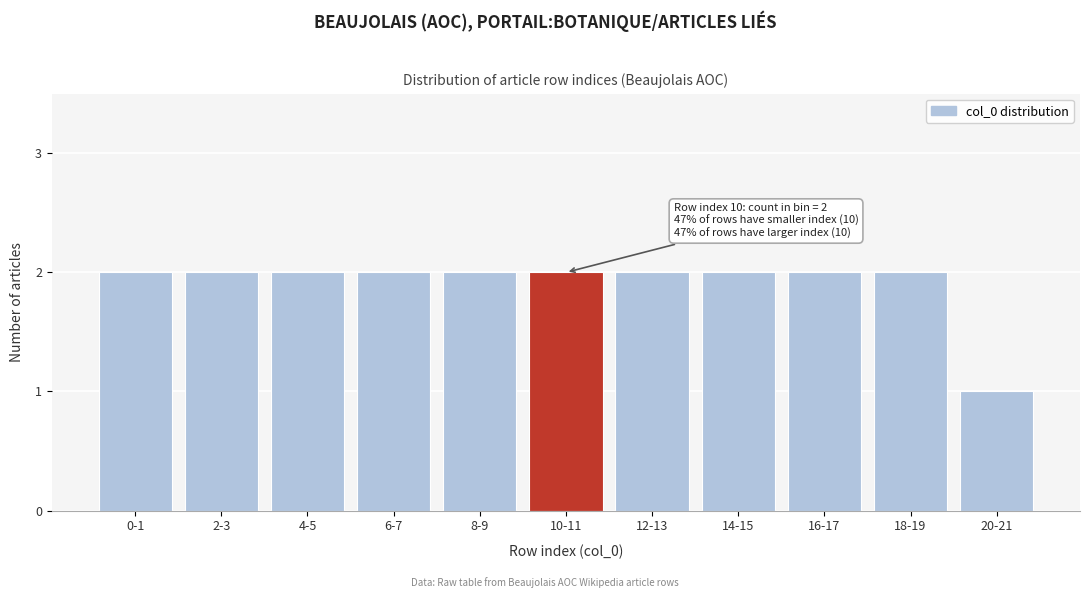

Reading left to right, what are all the values shown in this chart?

2	2	2	2	2	2	2	2	2	2	1